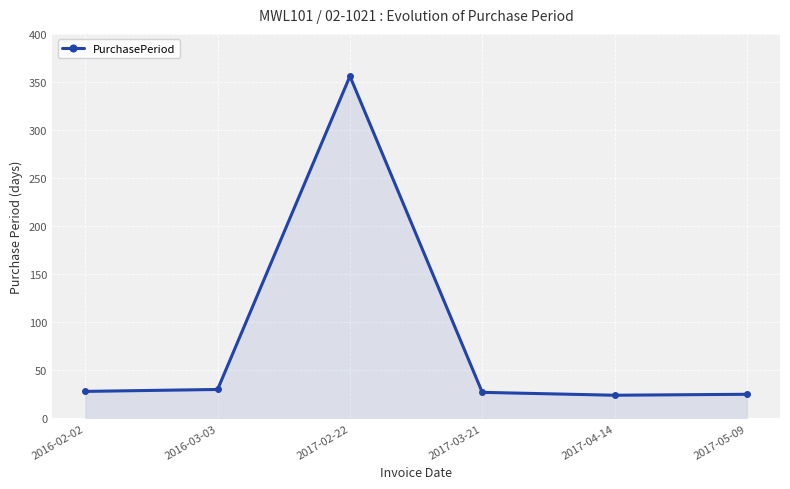

Where is the first local maximum?

2017-02-22